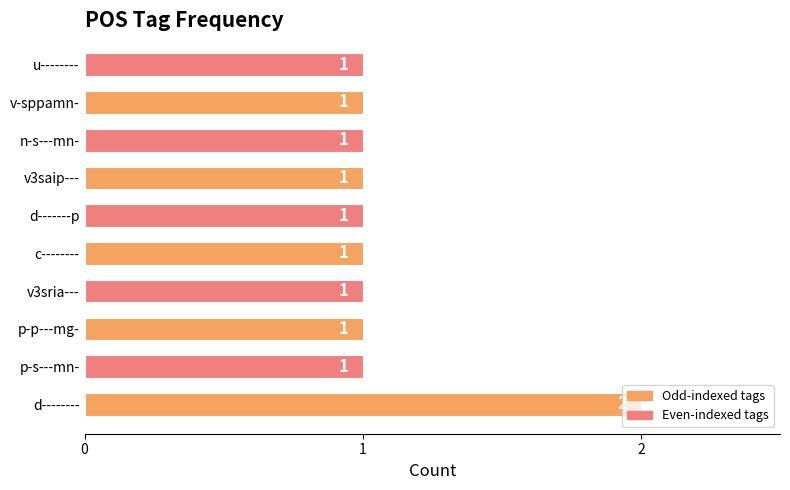

Count the number of categories in the chart.

10